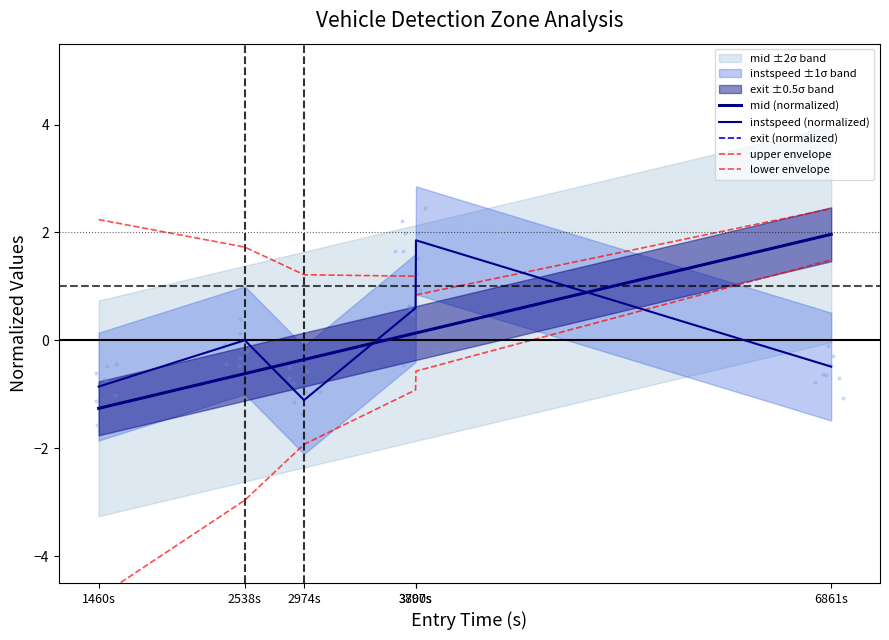

What is the total value across all series at 1460s?

-5.9